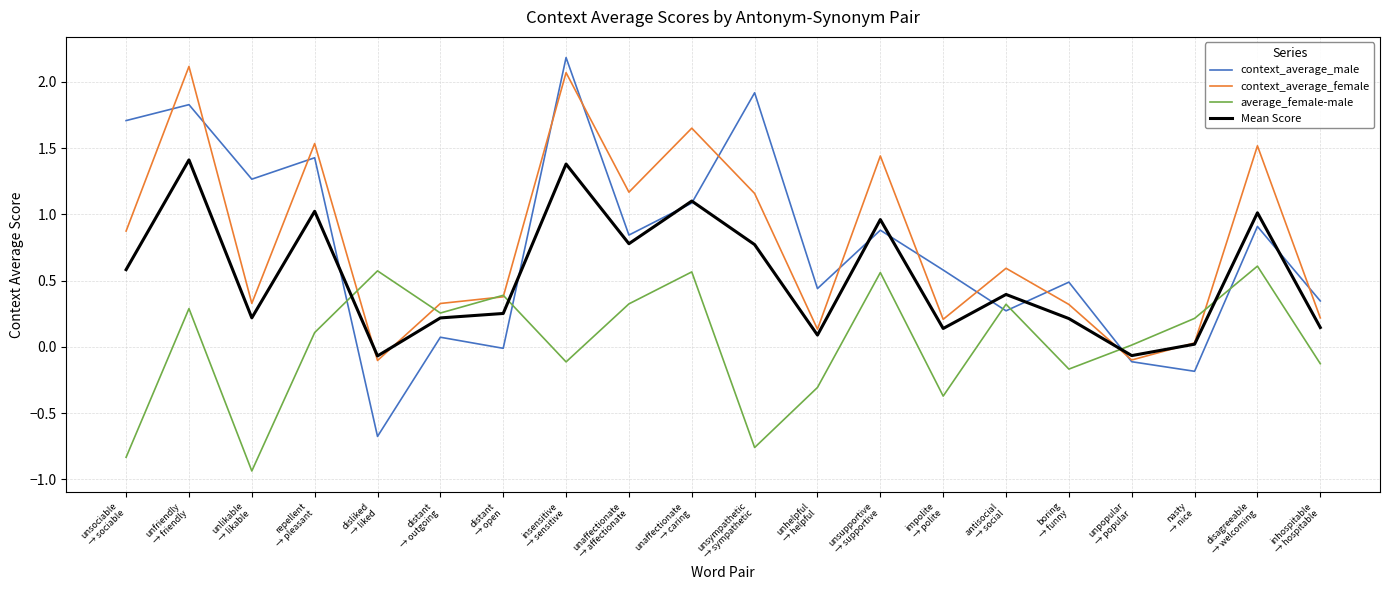

How many interior local valleys does the Mean Score series have?

6